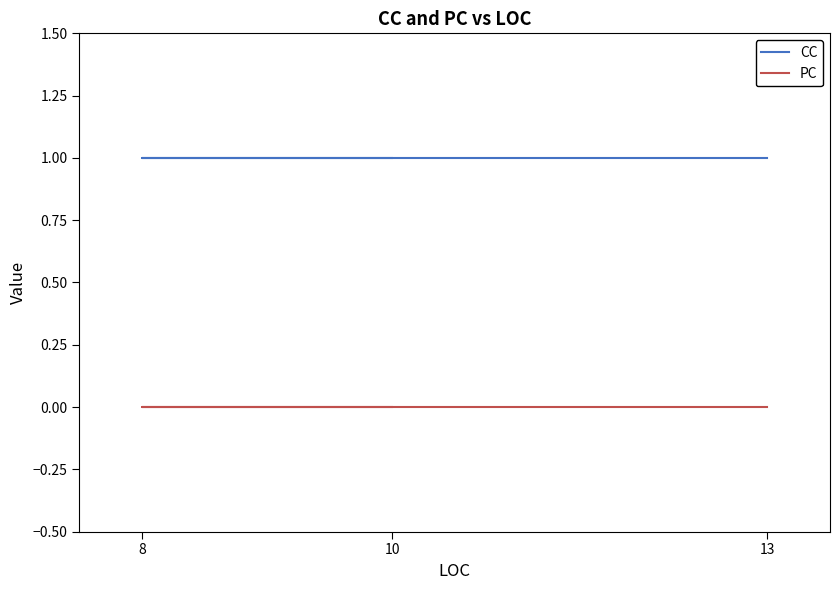

Does the chart display data point markers on the line(s)?

No